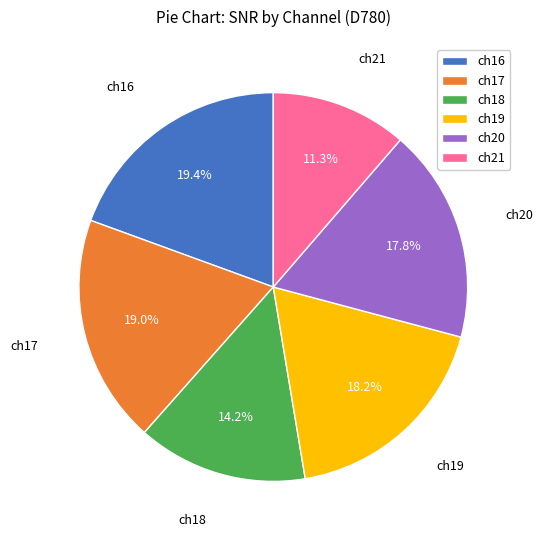

The ch17 slice represents 19% of the pie. True or false?

True